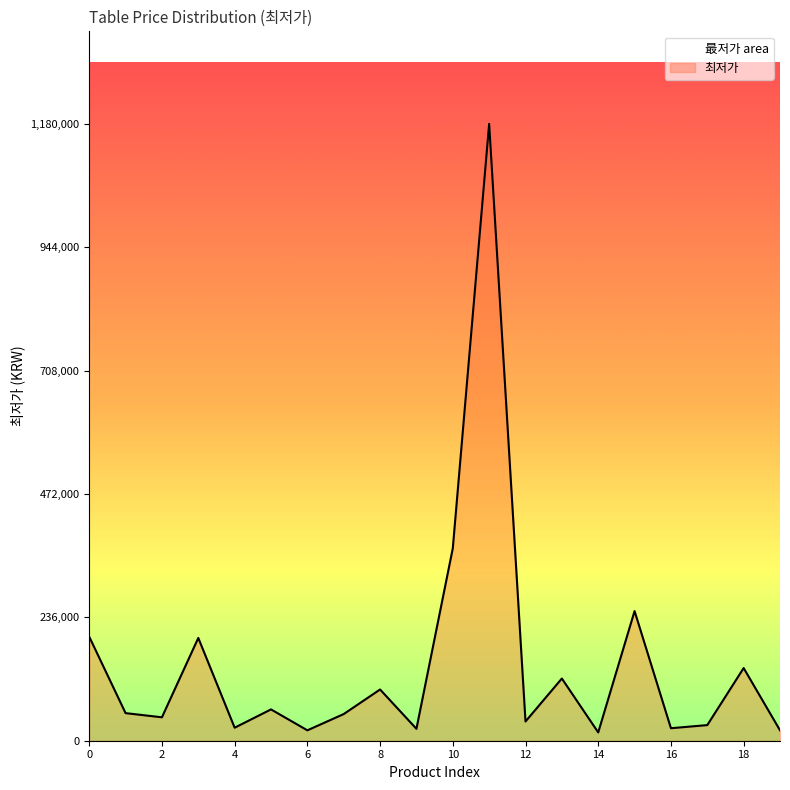

How many lines are shown in the chart?

1